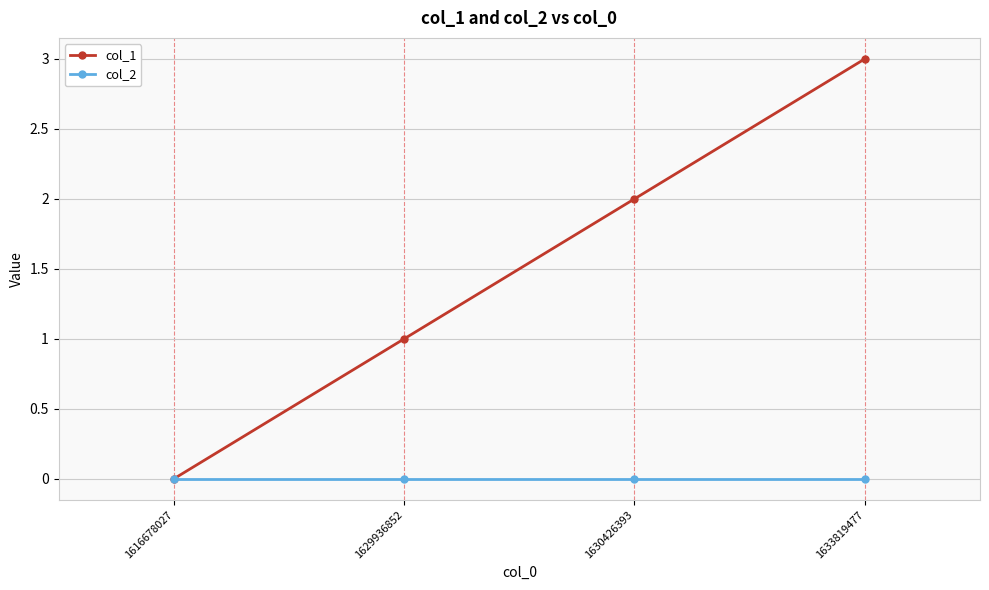

How many values in col_1 are above zero?

3